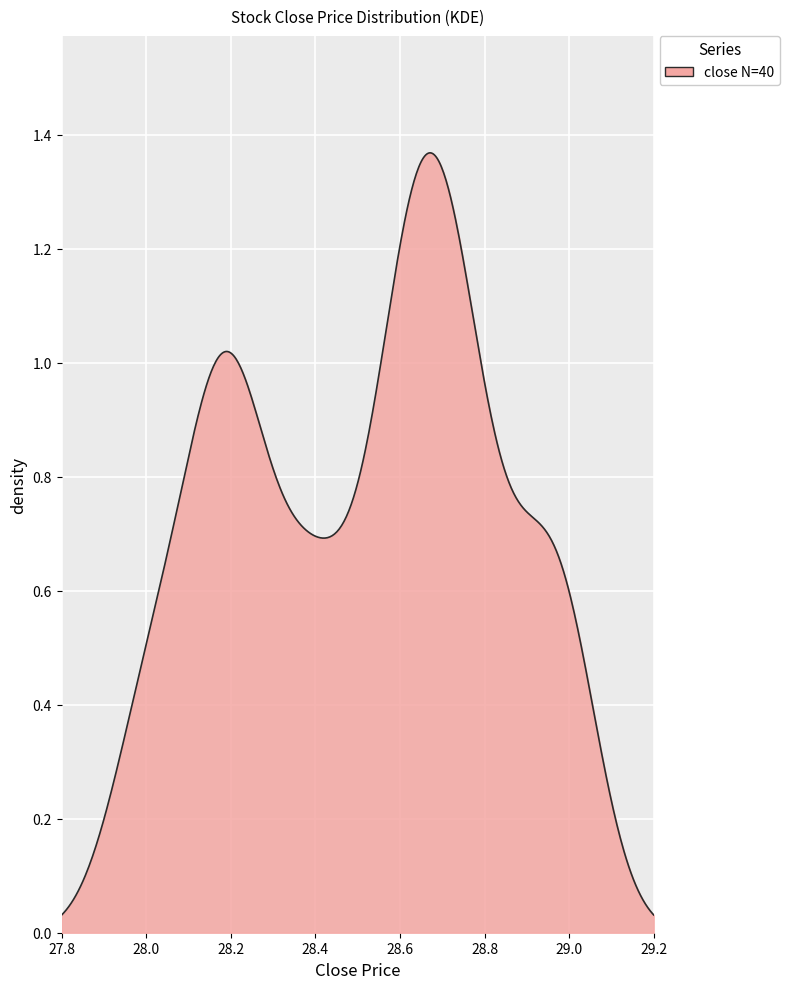

Is this an area chart (filled region under the line)?

Yes